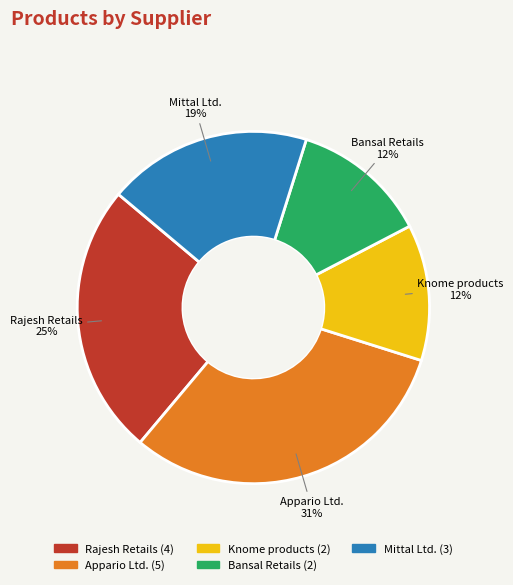

To the nearest percent, what is the average slice percentage?

20%